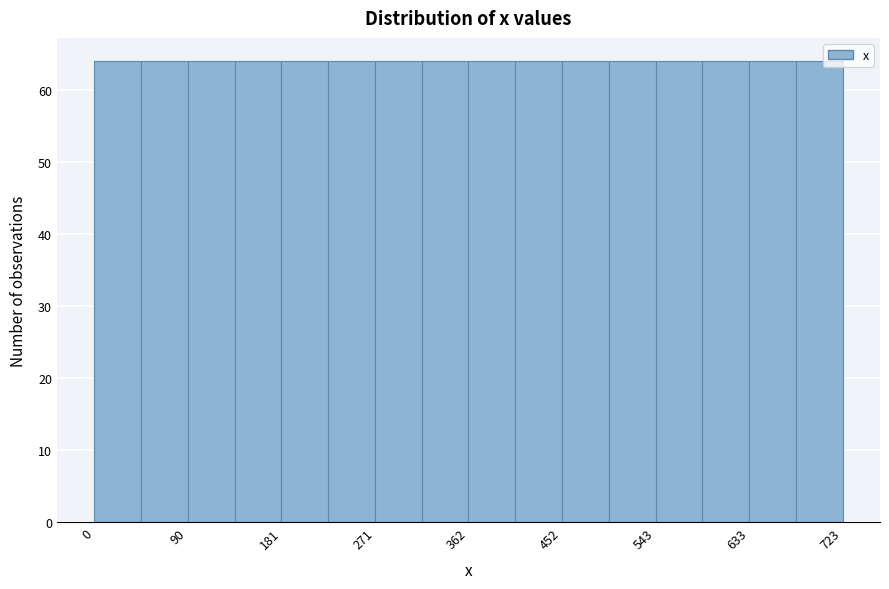

What is the height of the bar covering 360 to 410 on the x-axis? Neither the bar edges nor the heights are printed on the chart, so give them approximately, as read against the axes.

64